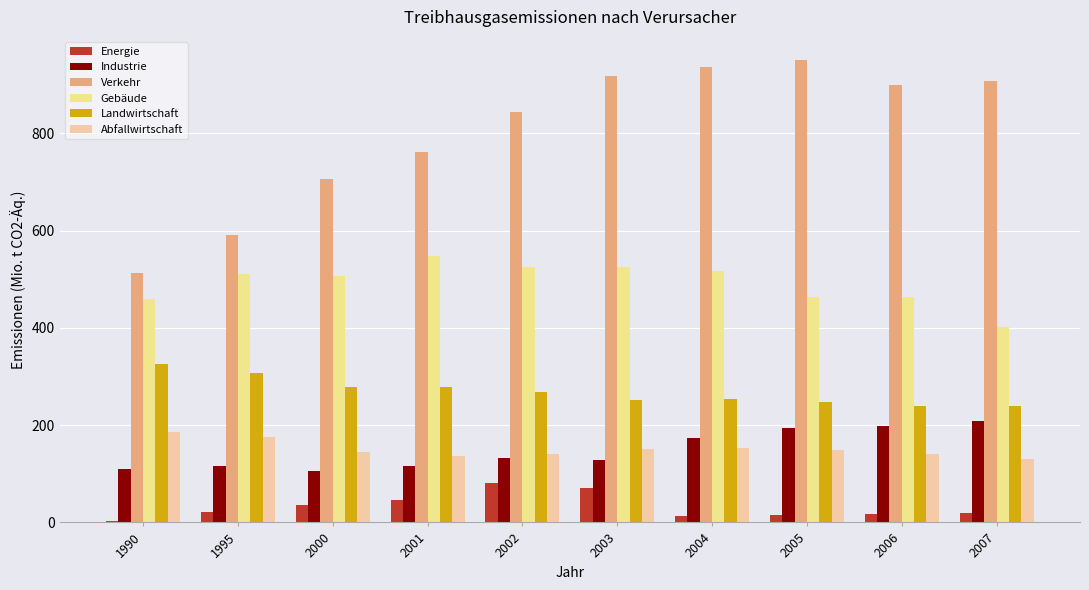

What are all the series names shown in the legend?

Energie, Industrie, Verkehr, Gebäude, Landwirtschaft, Abfallwirtschaft